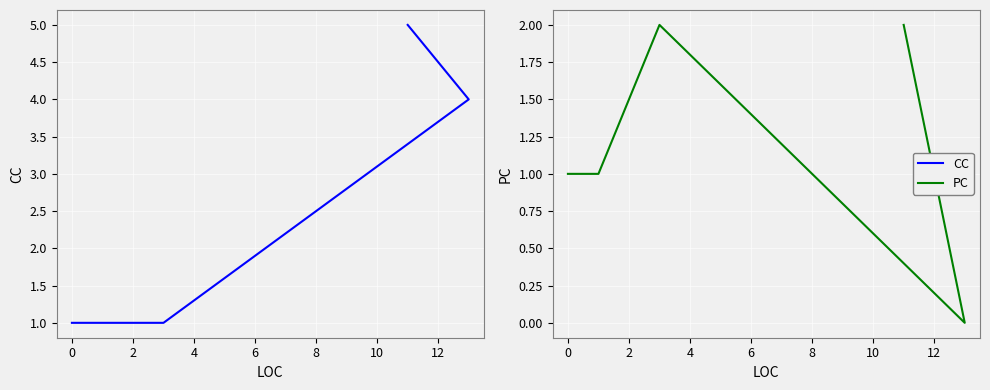

Rank the series by their maximum value, from highest to lowest.

CC, PC